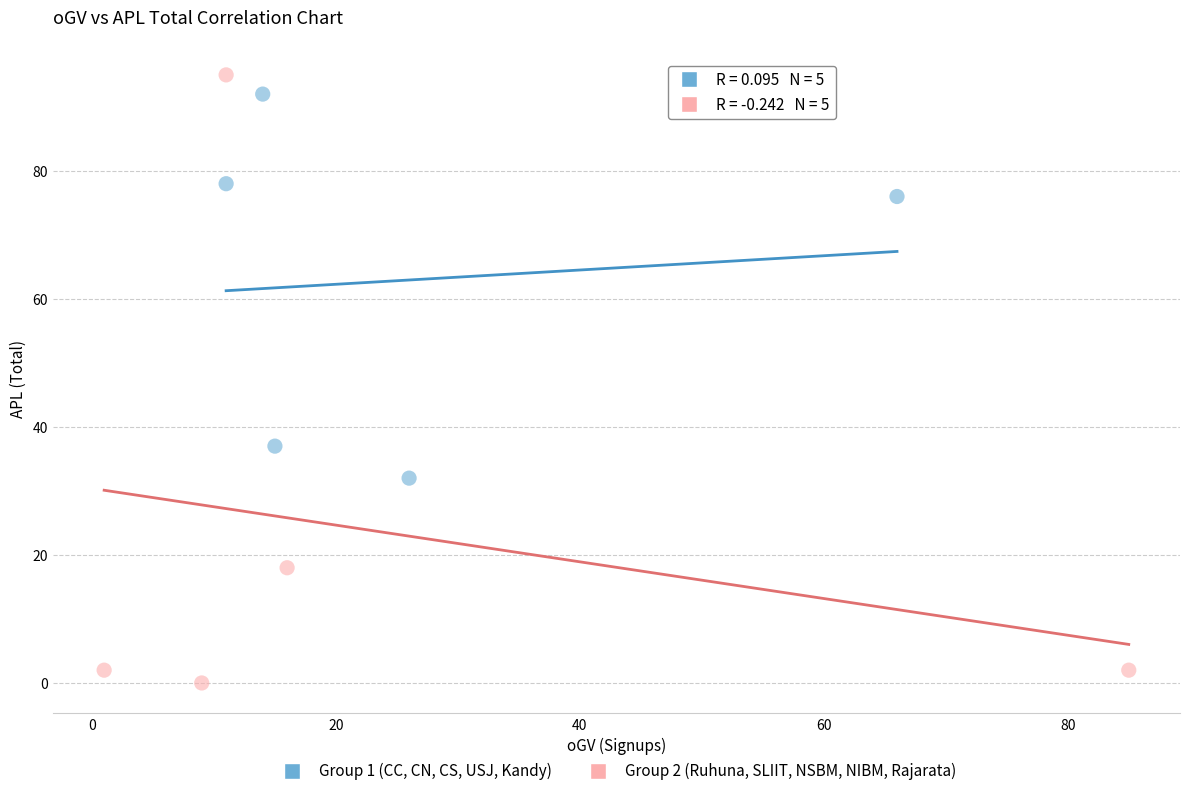

Which series has the widest spread of Y values?

Group 2 (Ruhuna, SLIIT, NSBM, NIBM, Rajarata)